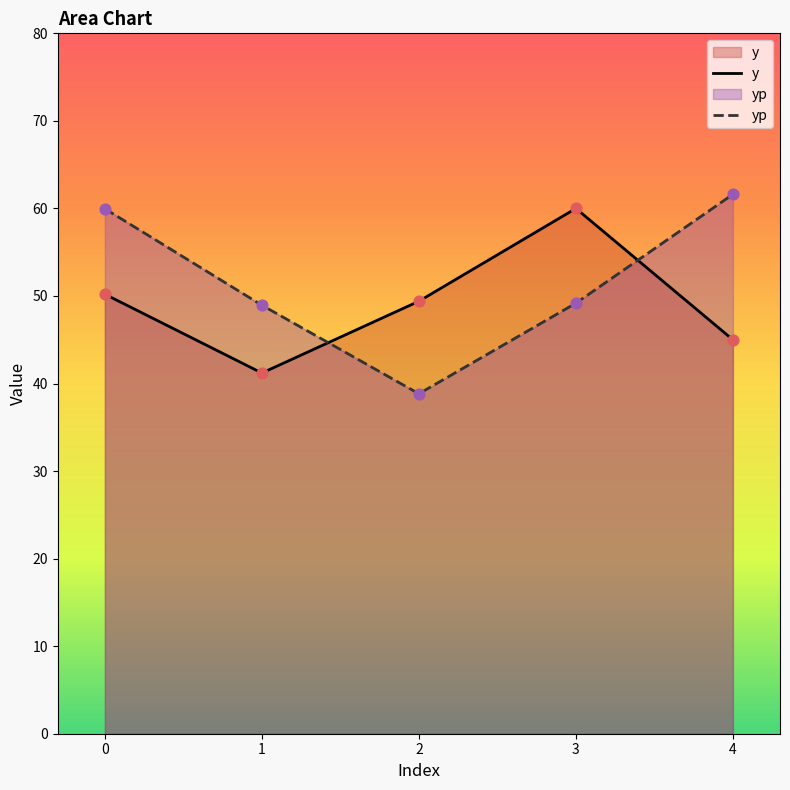

Is the value of y at 3 greater than the value of yp at 3?

Yes